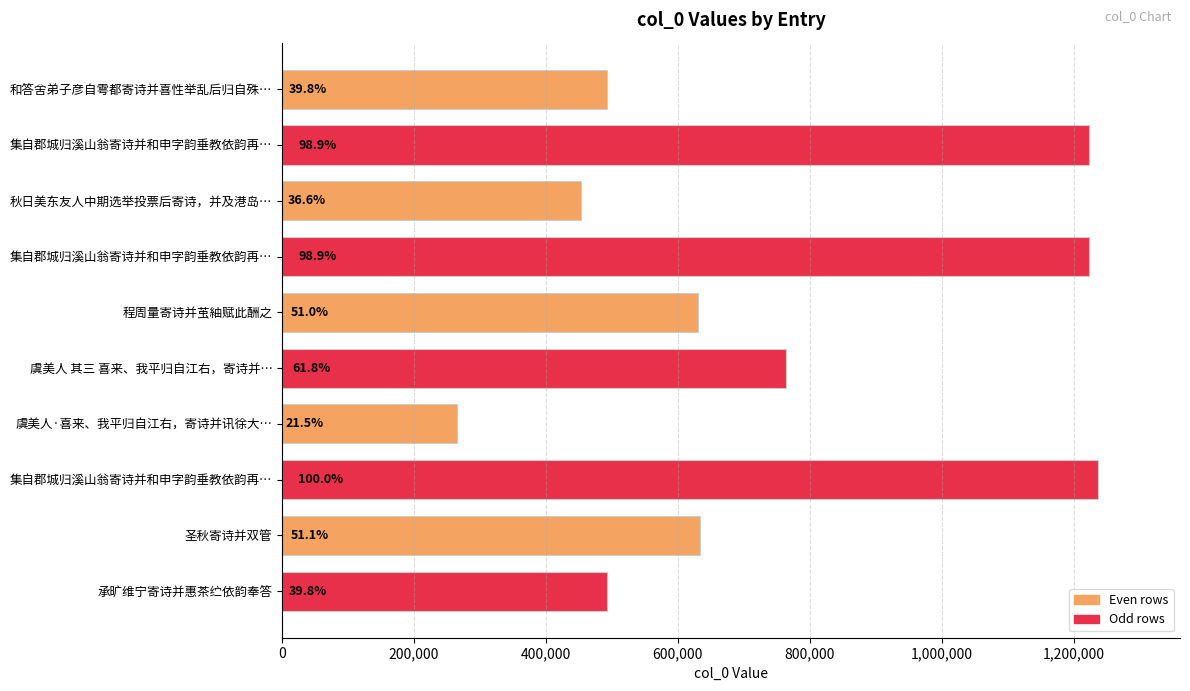

How many bars are there in total?

10